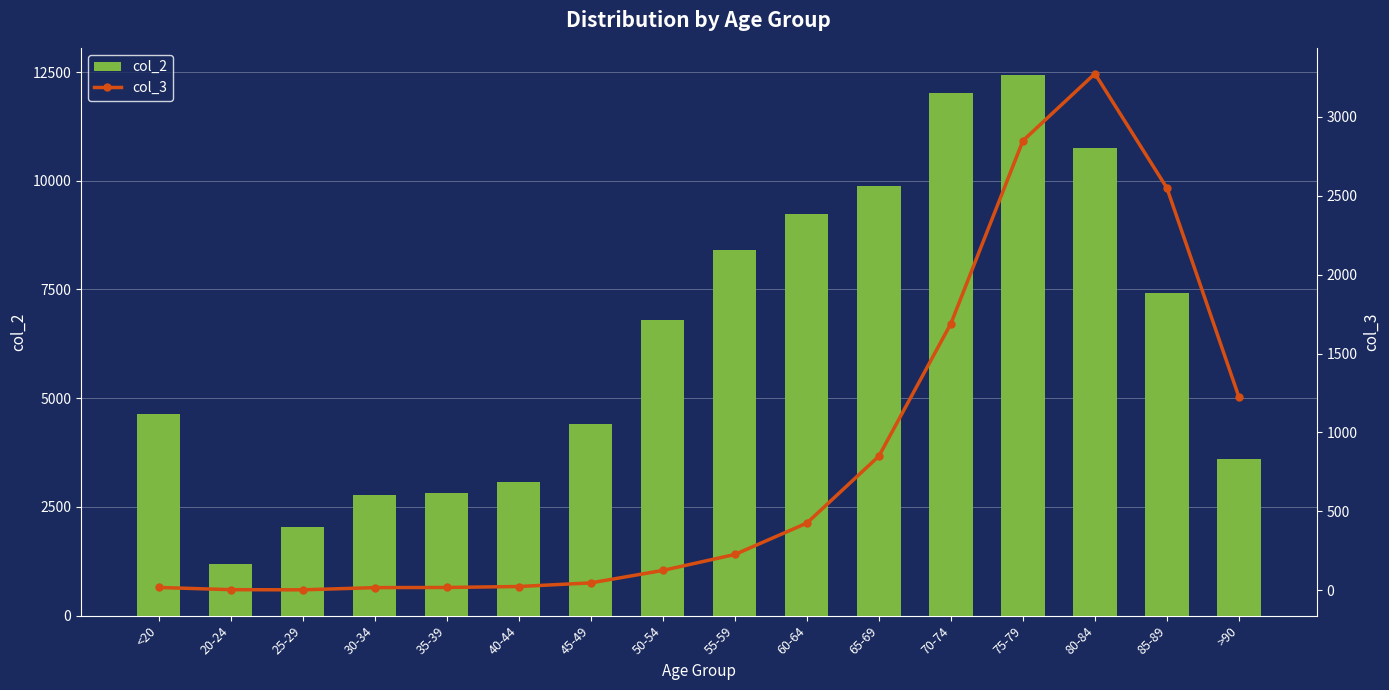

Between 30-34 and 40-44, which series saw the biggest shift?

col_2